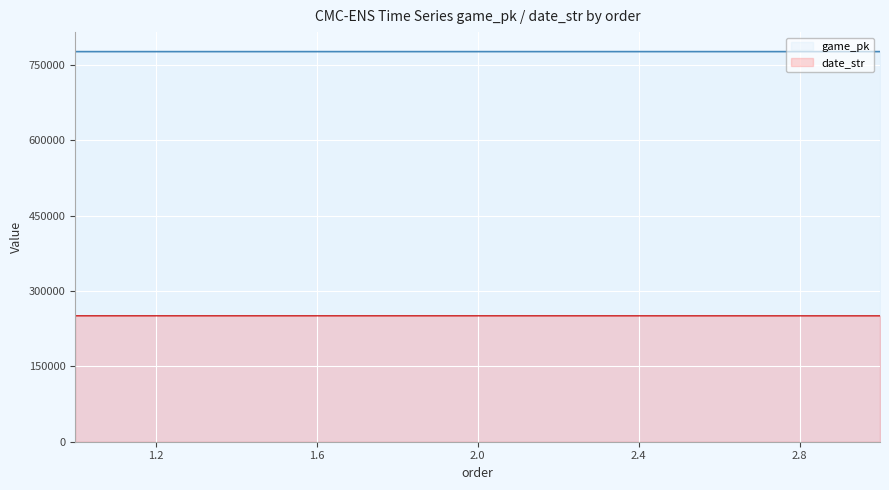

The date_str series shows 250731 at 3. True or false?

True